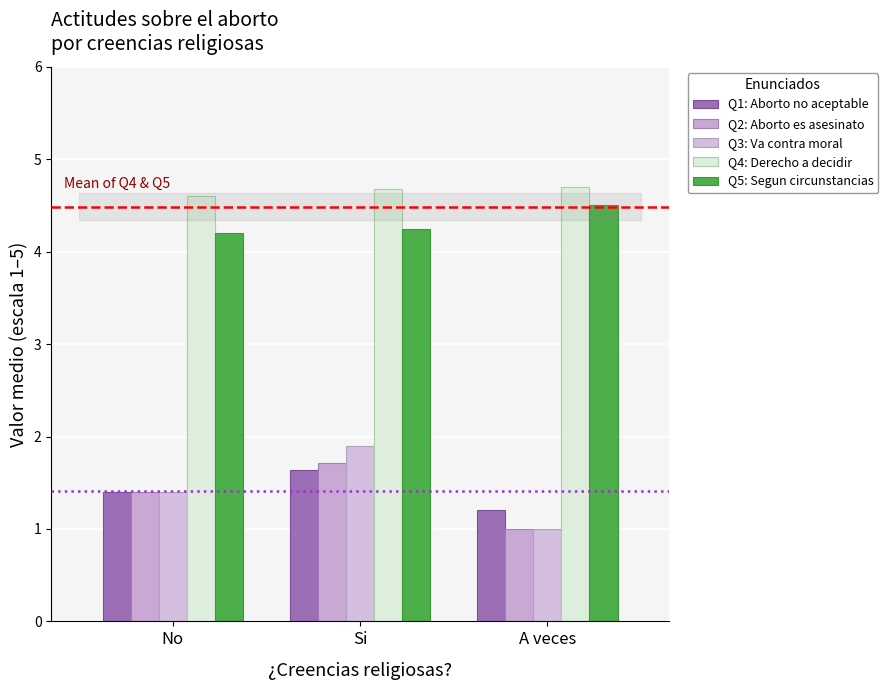

At which category is the sum across all series the highest?

Si